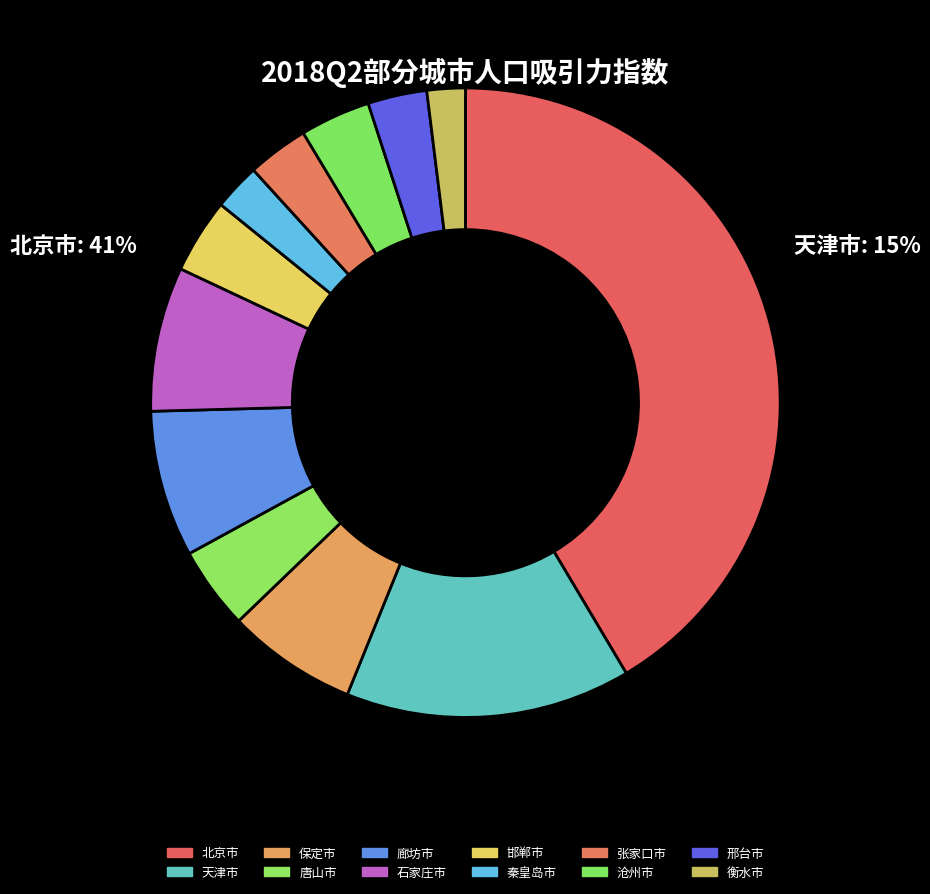

How many segments does this pie chart have?

12